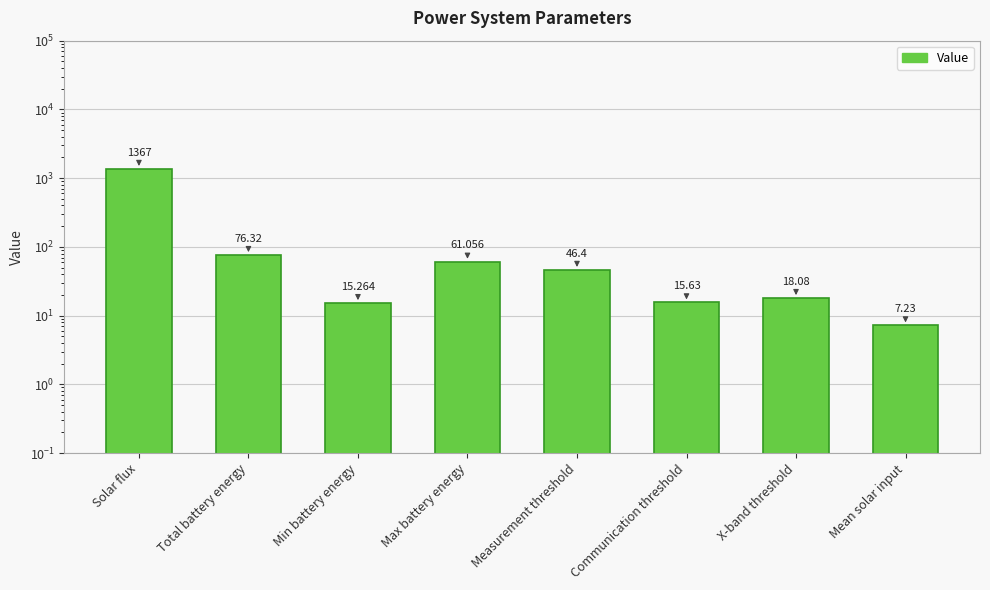

What is the difference between the second highest and minimum values?

69.1